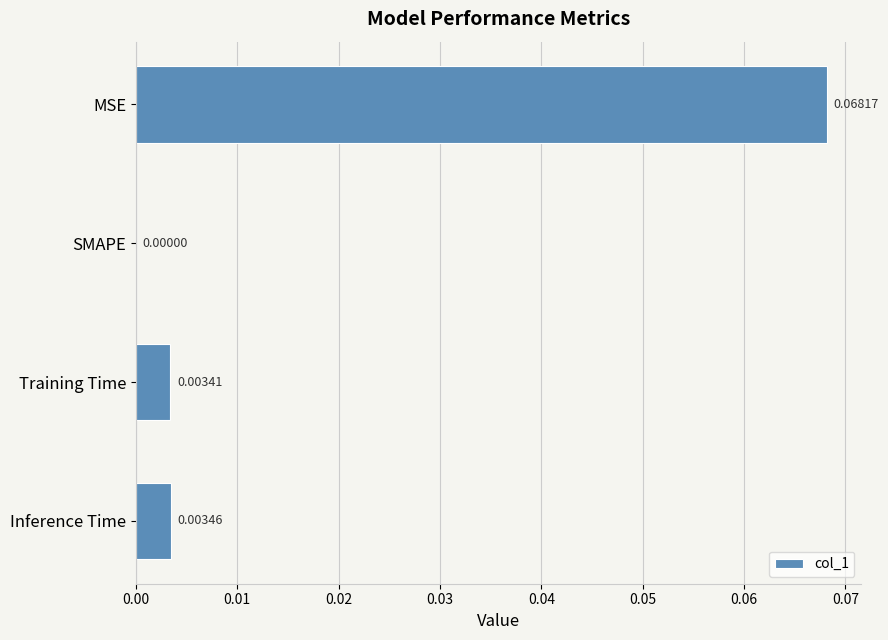

Where is the data nearest to the value 0?

SMAPE